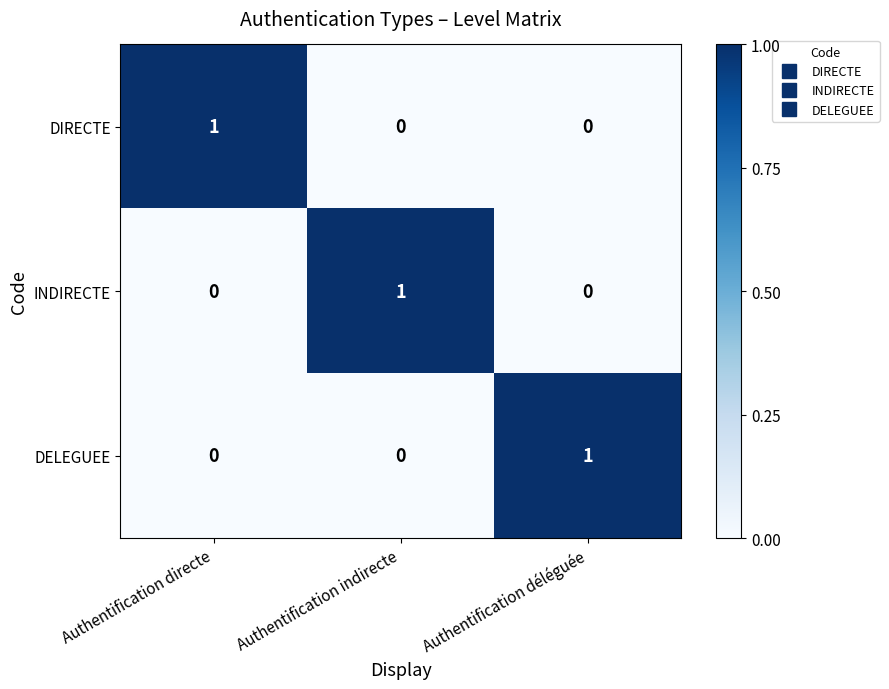

Reading right to left, what are all the values shown in this chart?

DIRECTE: Authentification déléguée=0	Authentification indirecte=0	Authentification directe=1
INDIRECTE: Authentification déléguée=0	Authentification indirecte=1	Authentification directe=0
DELEGUEE: Authentification déléguée=1	Authentification indirecte=0	Authentification directe=0